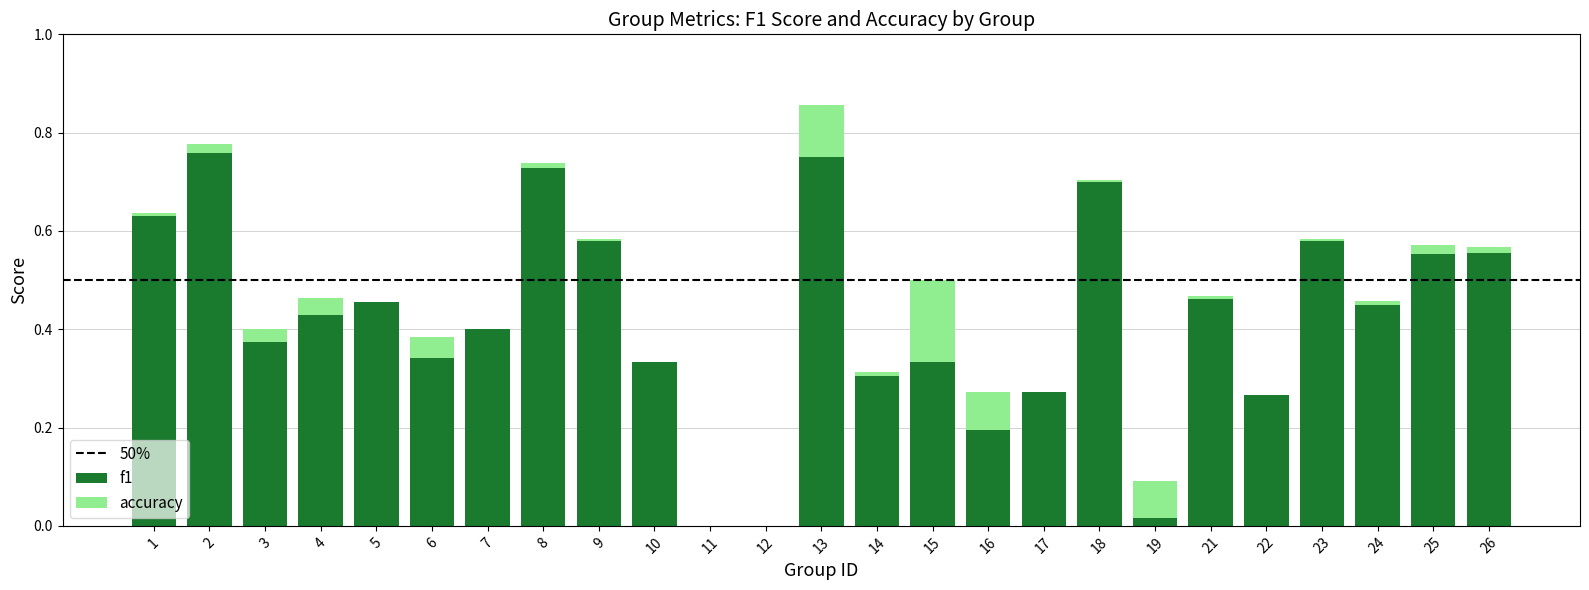

At which category is the sum across all series the highest?

13